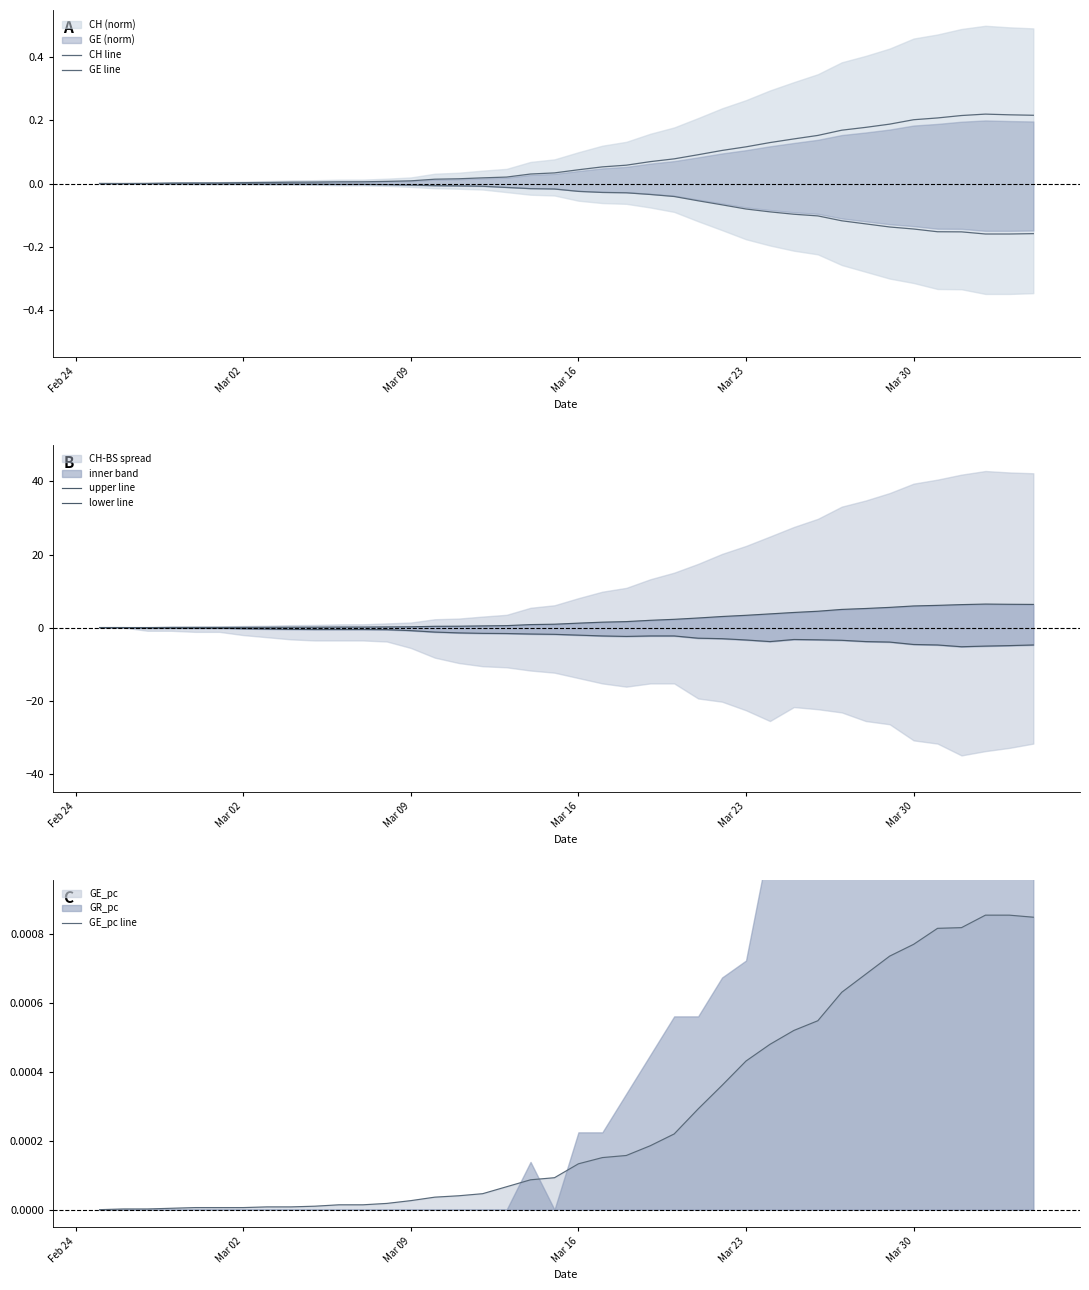

True or false: CH line has a value of 0.0 at Mar 16.

True